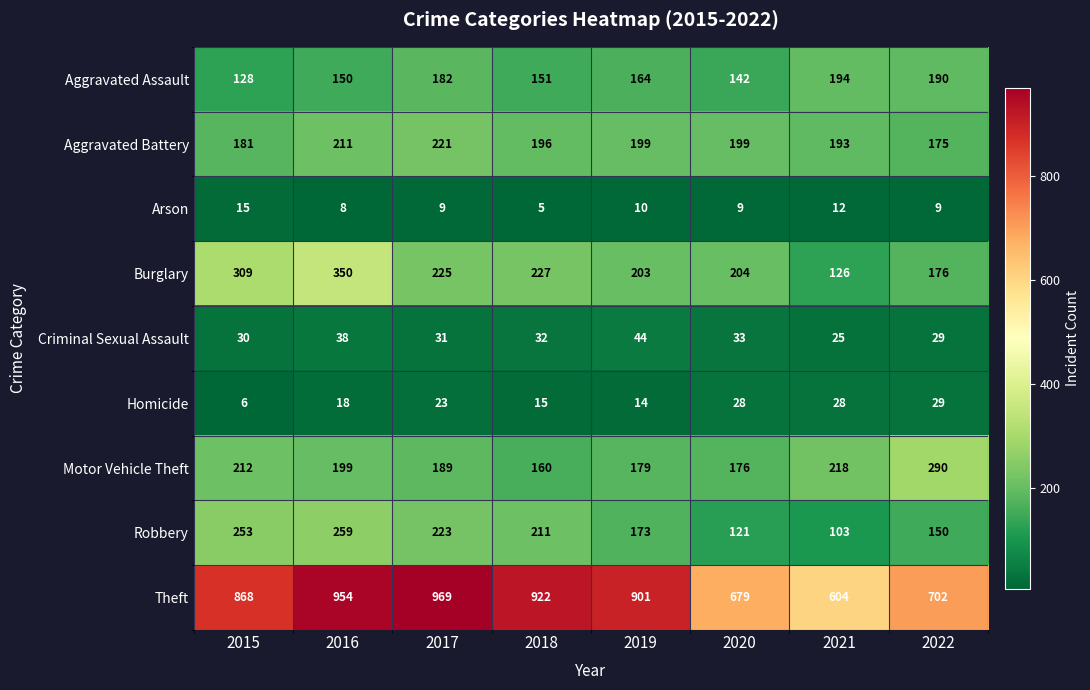

What is the minimum value for Criminal Sexual Assault?

25